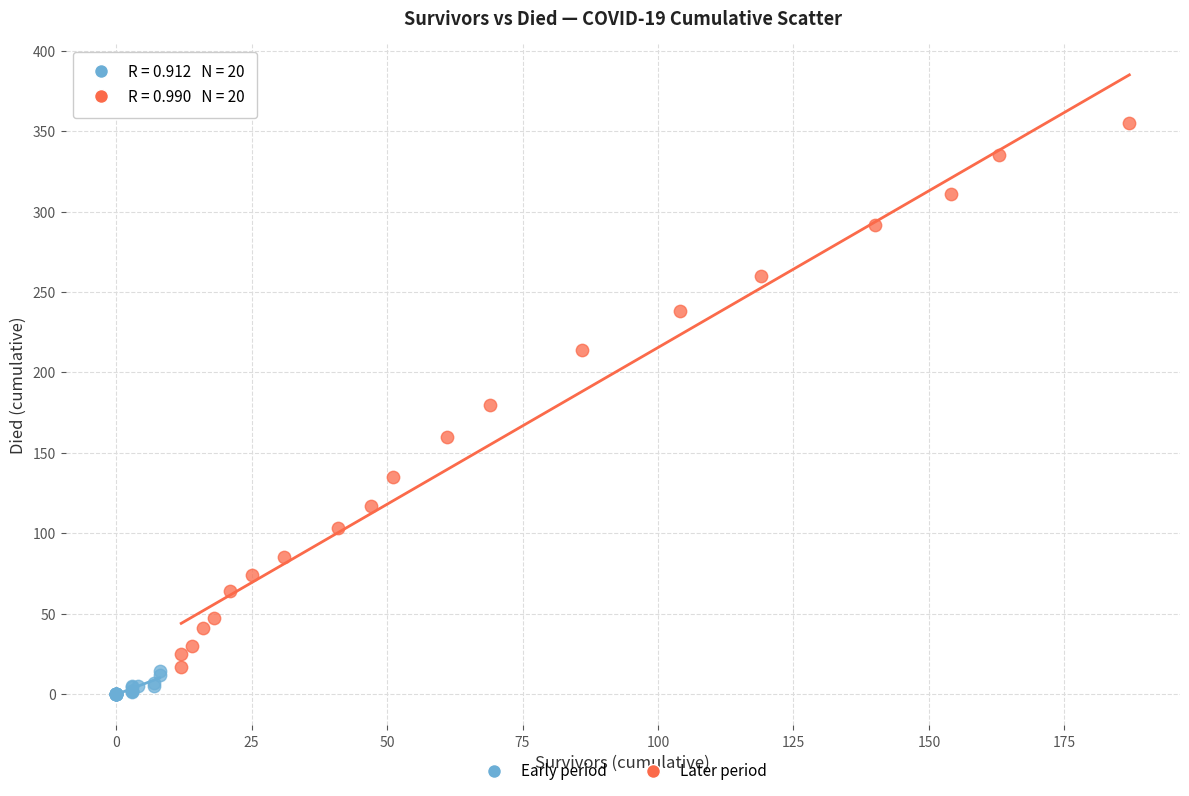

Which series reaches the maximum Y coordinate?

Later period